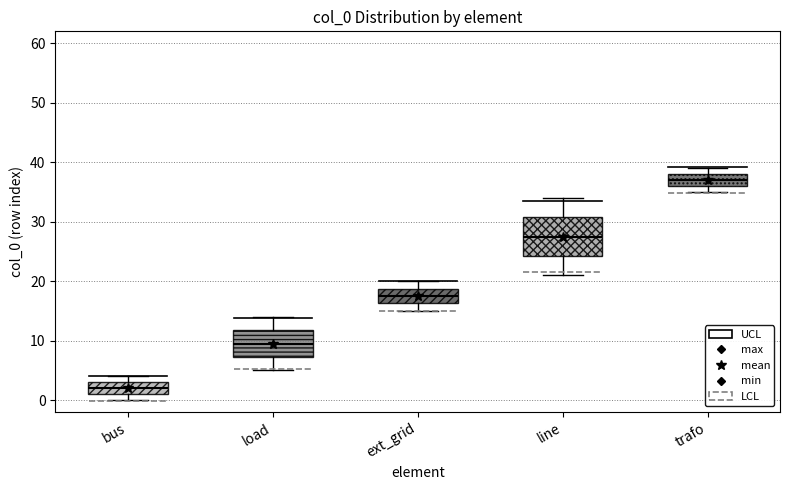

Where is the upper edge of the box for bus on the y-axis? The values are not printed on the chart, so give them approximately, as read against the axis.

3